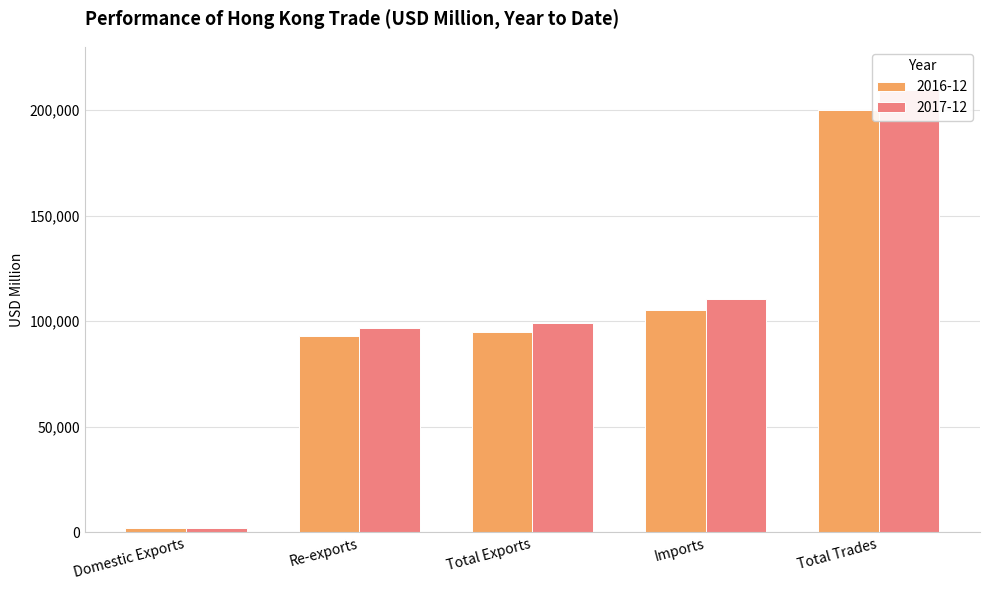

What are all the series names shown in the legend?

2016-12, 2017-12